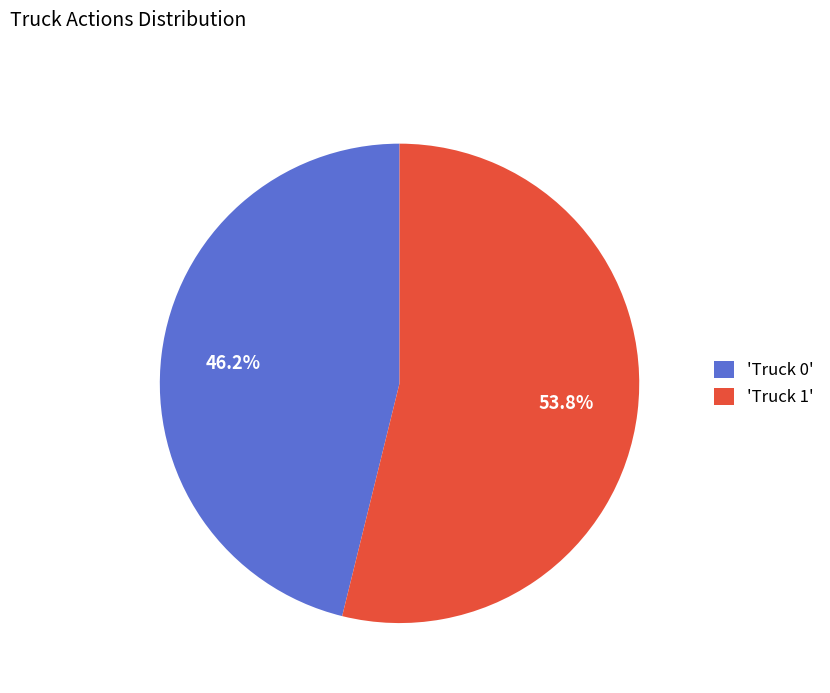

Which slice is the largest?

'Truck 1'